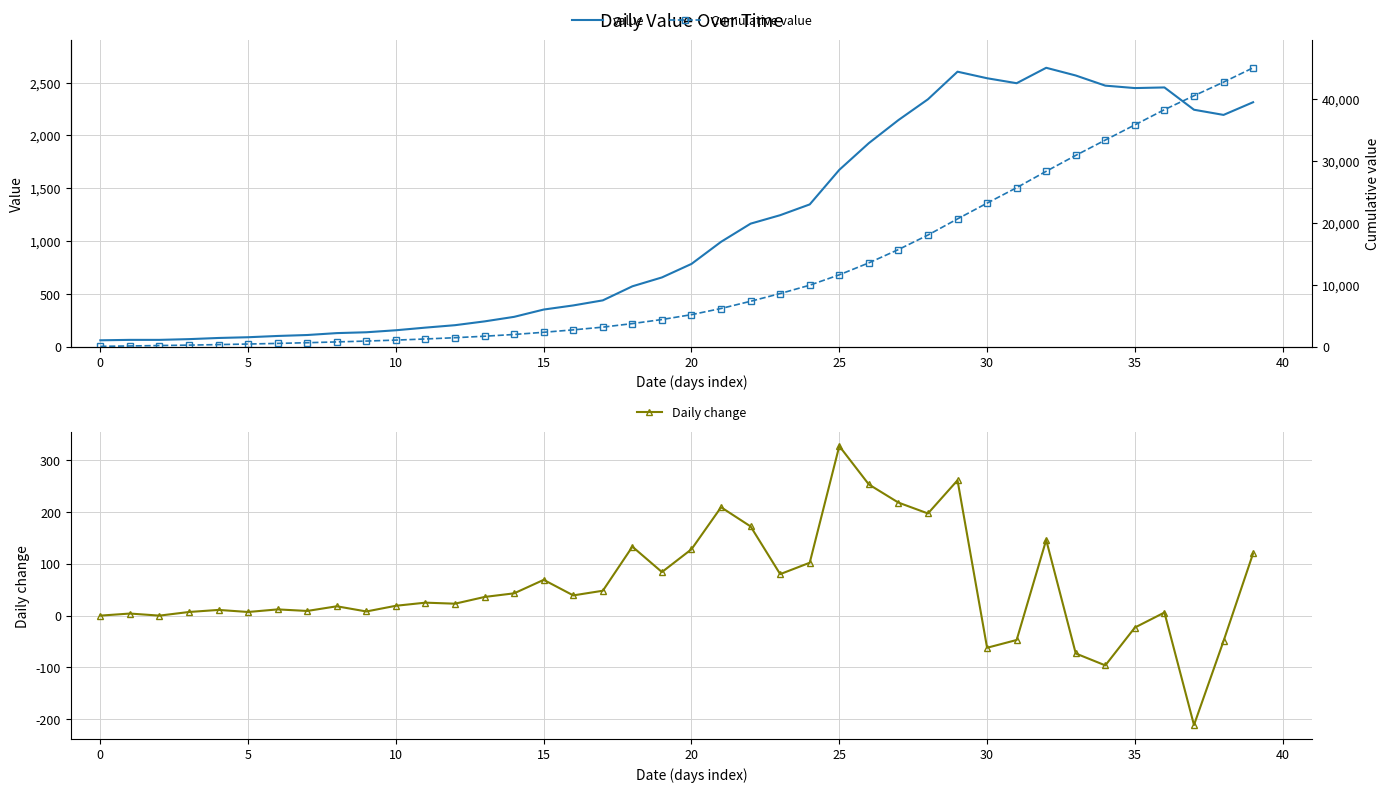

What is the maximum value for Daily change?

327